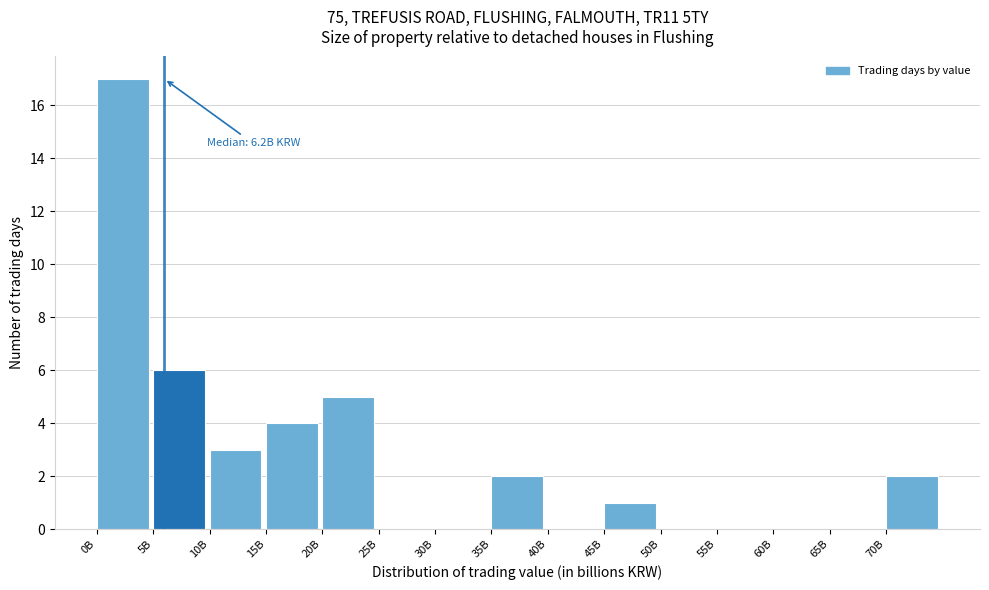

Reading left to right, extract all data points from this chart.

0B=17	5B=6	10B=3	15B=4	20B=5	25B=0	30B=0	35B=2	40B=0	45B=1	50B=0	55B=0	60B=0	65B=0	70B=2